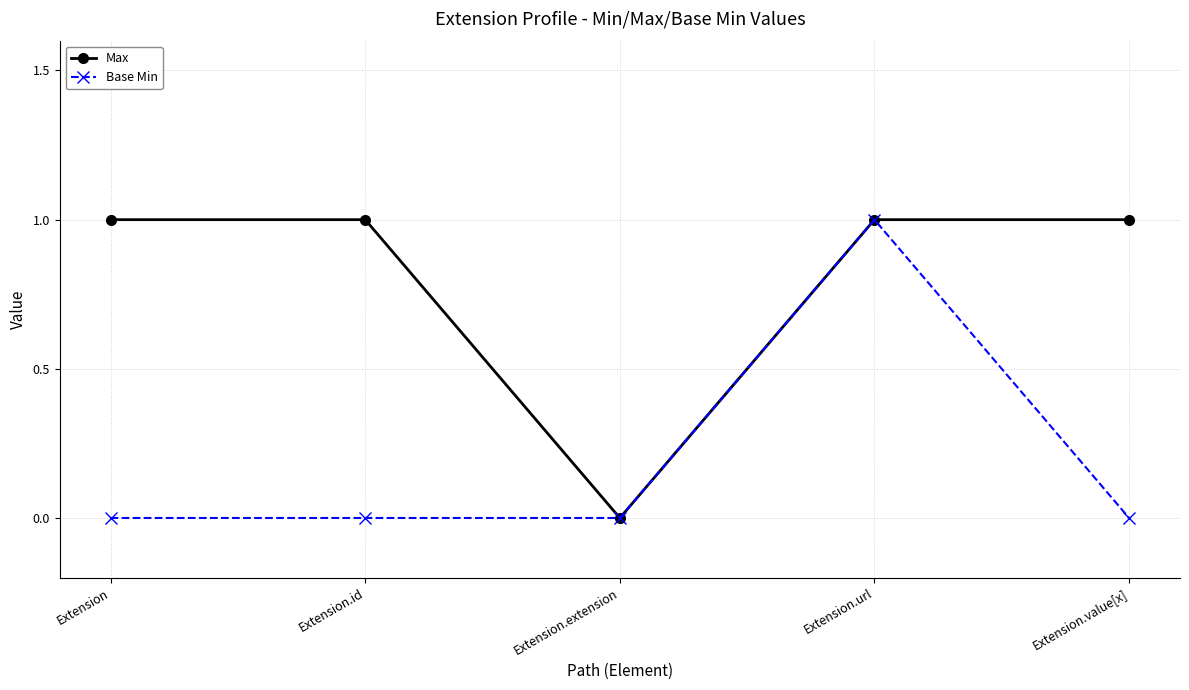

True or false: Max has a value of 0 at Extension.extension.

True